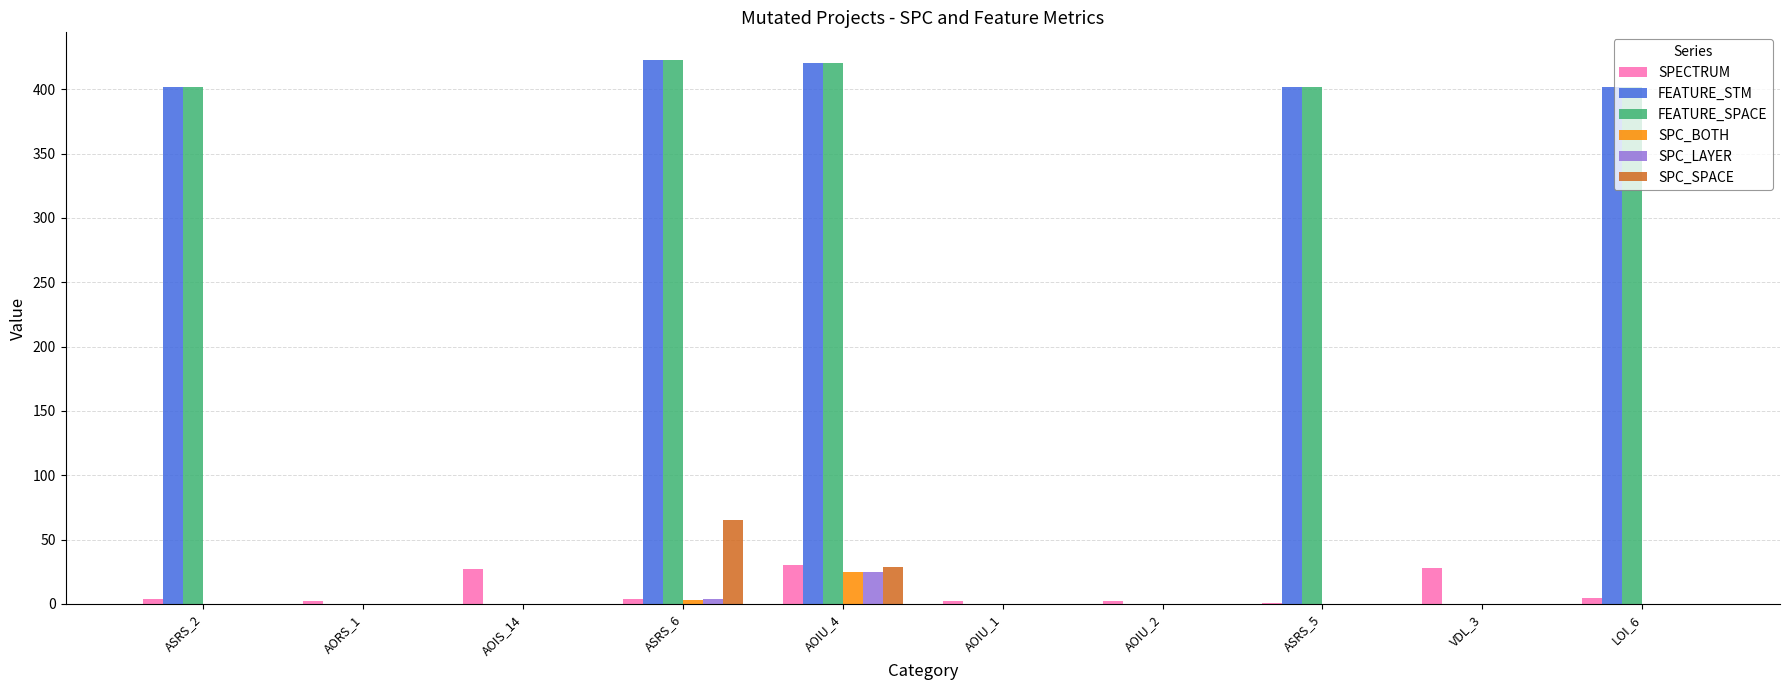

At which label does SPC_SPACE reach its peak?

ASRS_6